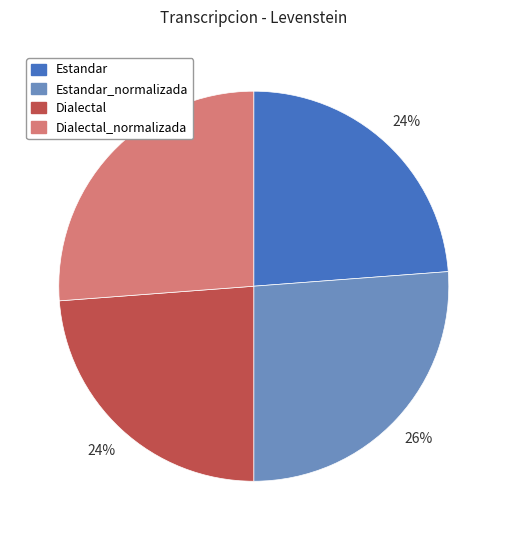

To the nearest percent, what is the average slice percentage?

25%